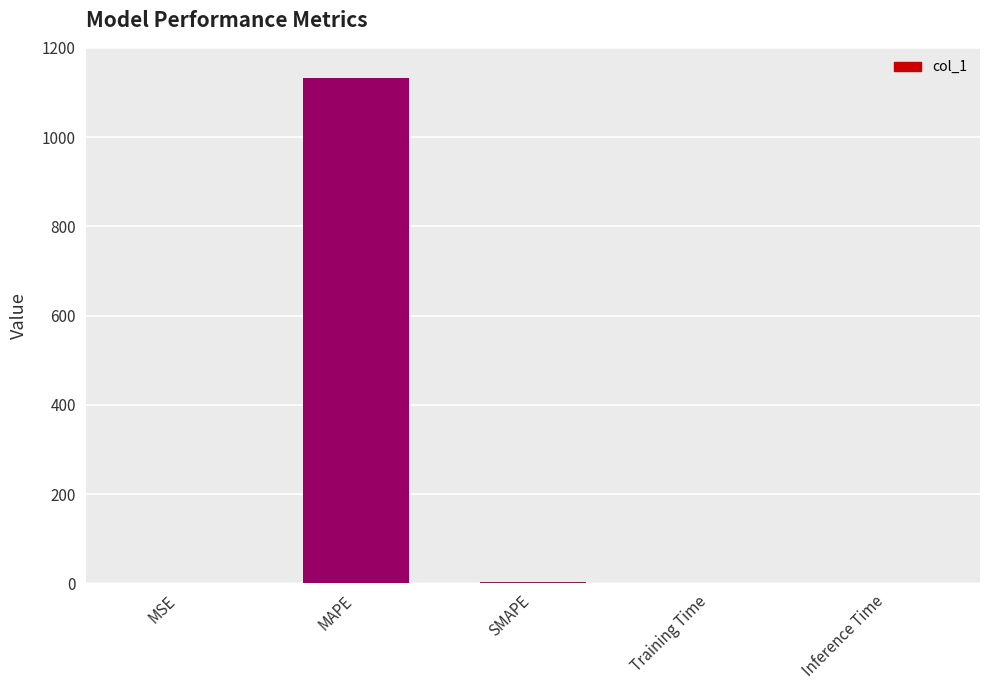

True or false: the data shows 0.0 at MSE.

True